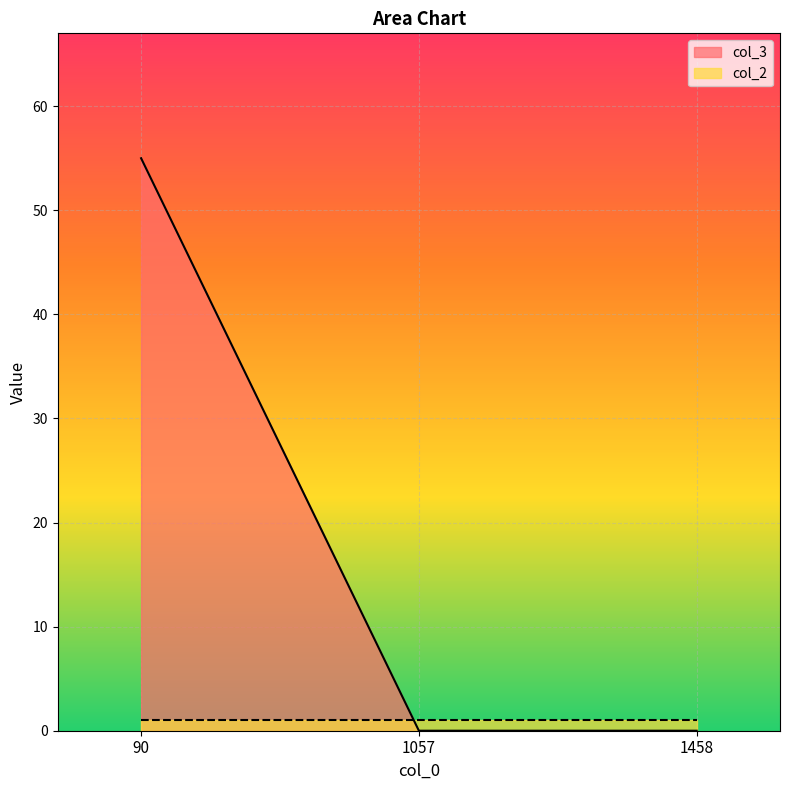

List the labels in order of value, smallest first.

1057, 1458, 90